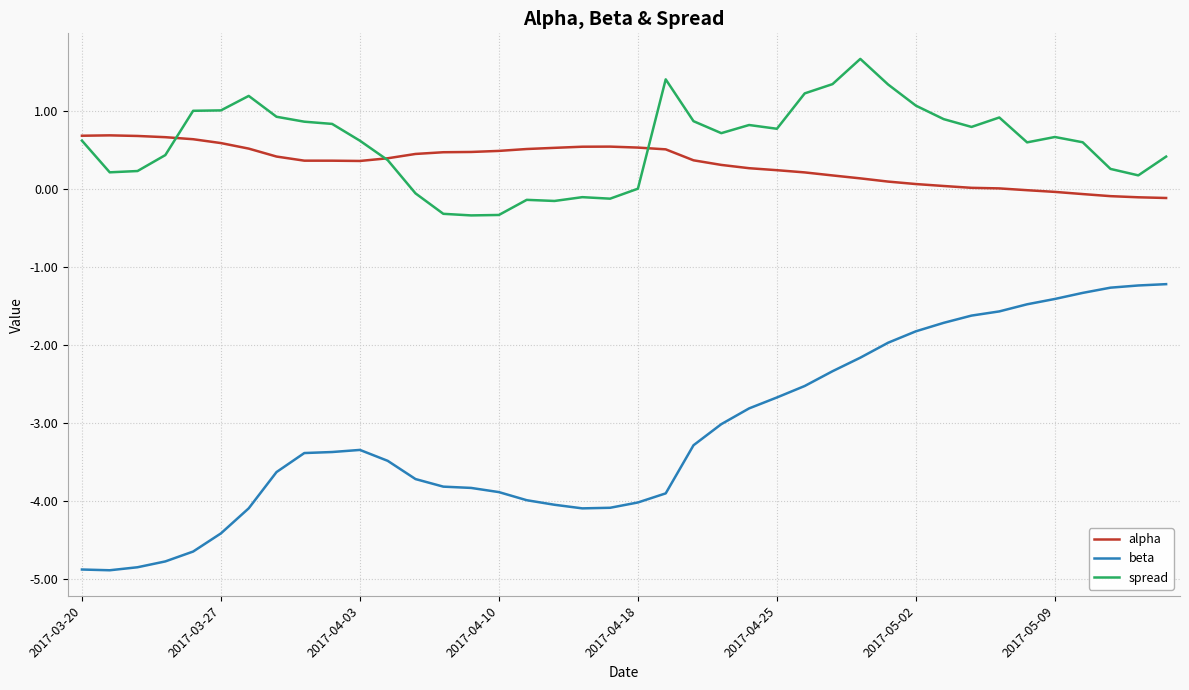

Which series has the widest spread of values?

beta